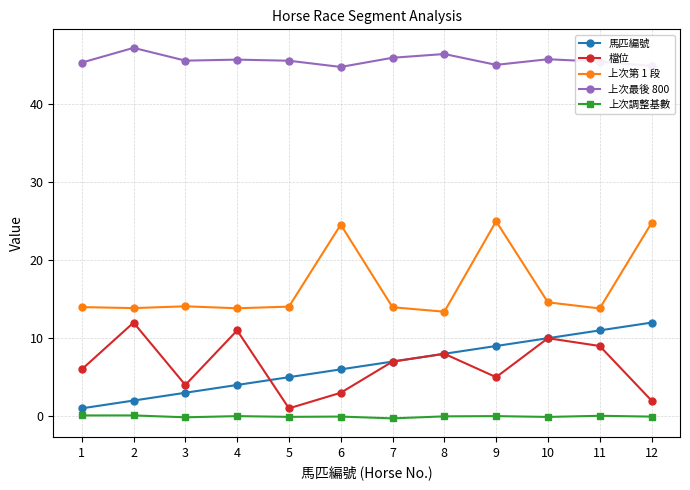

What is the sum of all 上次最後 800 values?

548.1